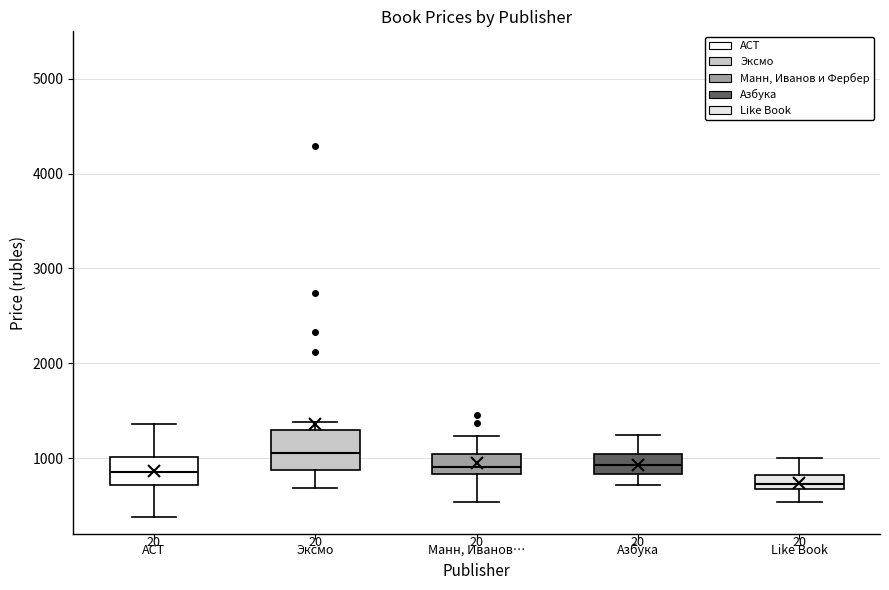

Comparing the boxes themselves (not the whiskers), which one is the tallest?

Эксмо